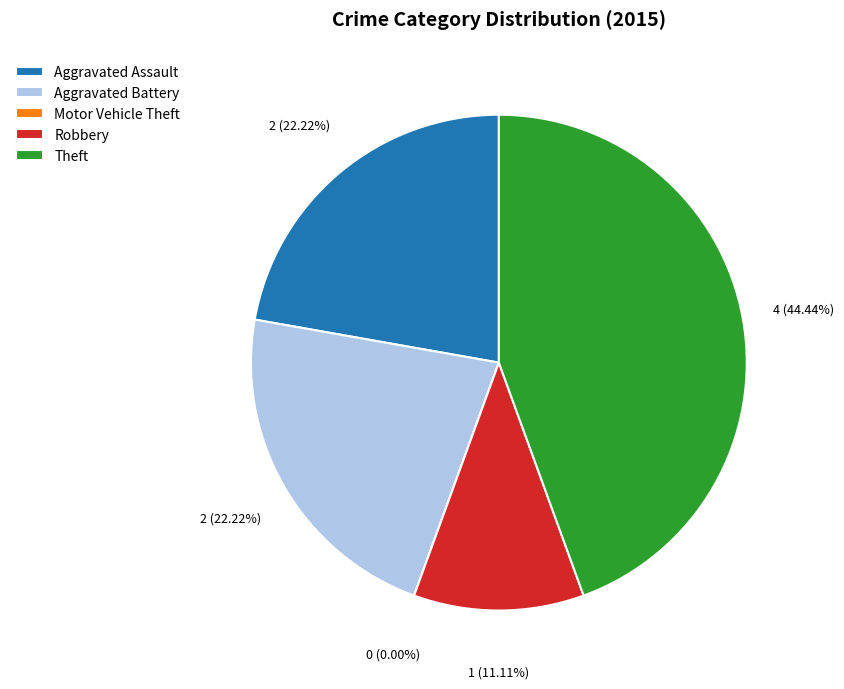

To the nearest percent, what portion does Aggravated Battery represent?

22%